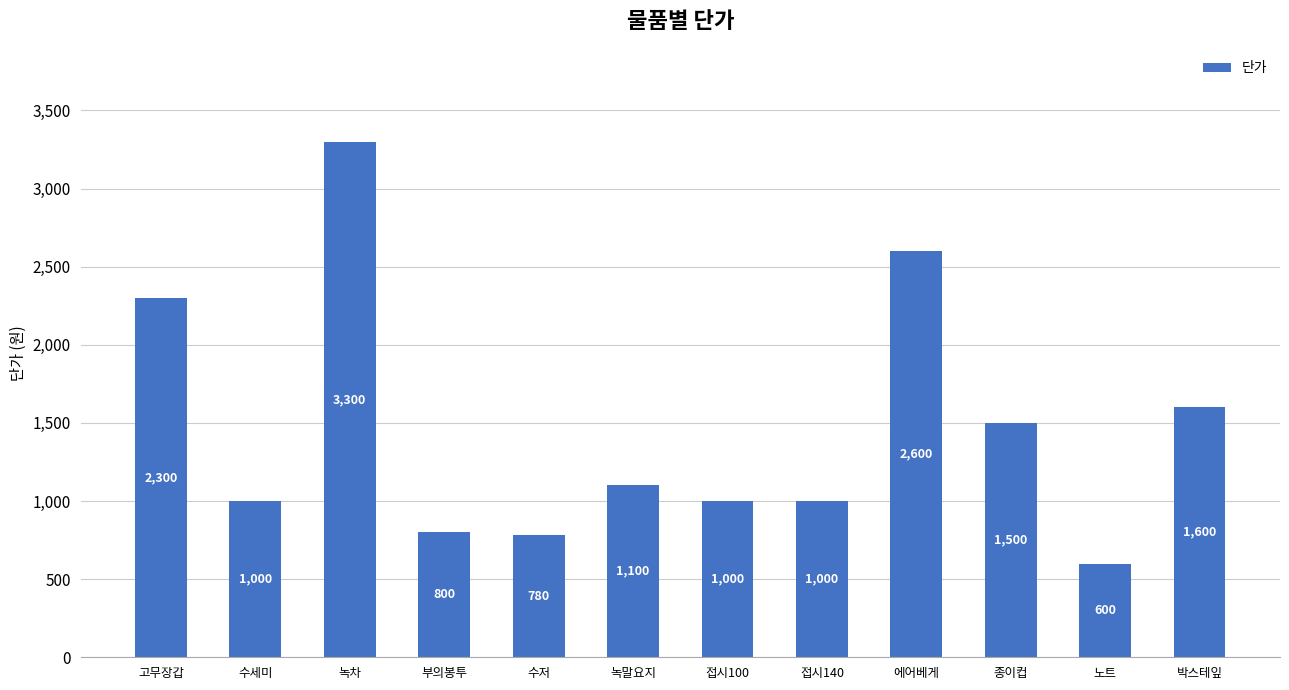

What is the ratio of the value at 수세미 to the value at 고무장갑?

0.4